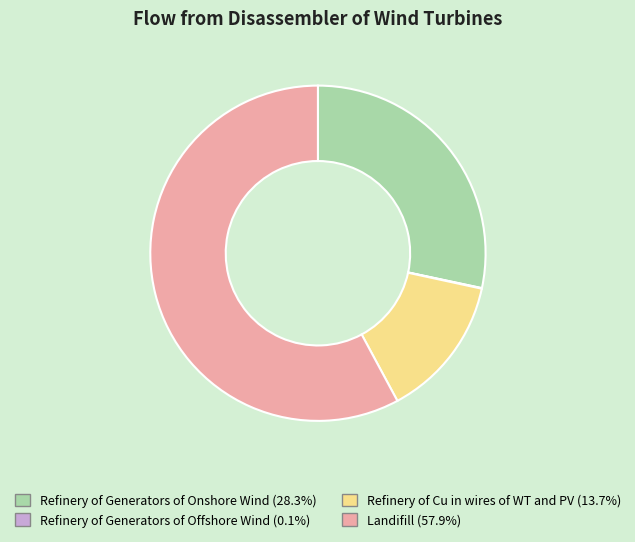

Which category accounts for the majority?

Landifill